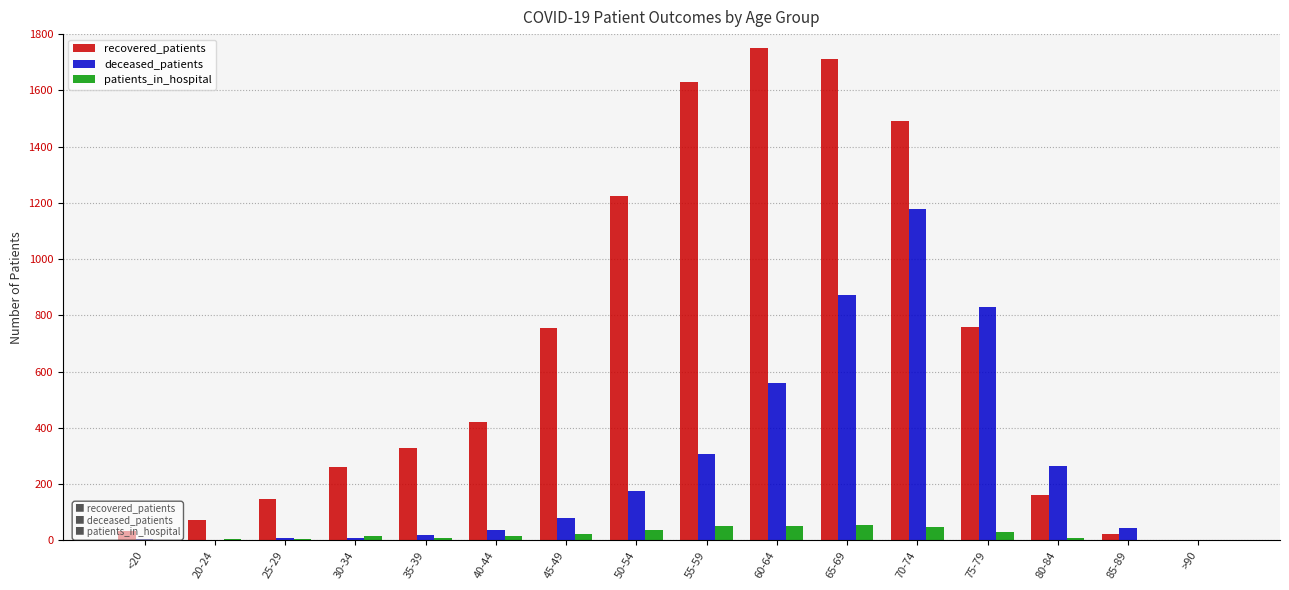

Which series has the widest spread of values?

recovered_patients